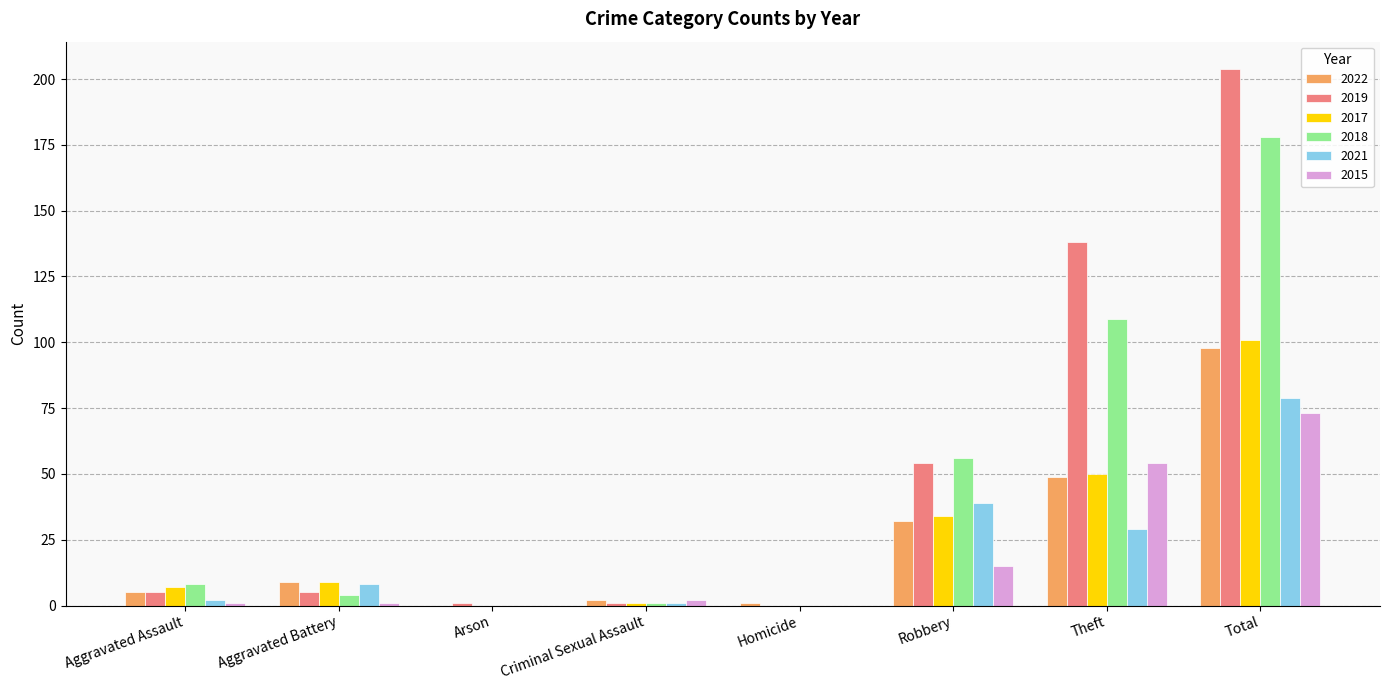

How many series are shown in this chart?

6